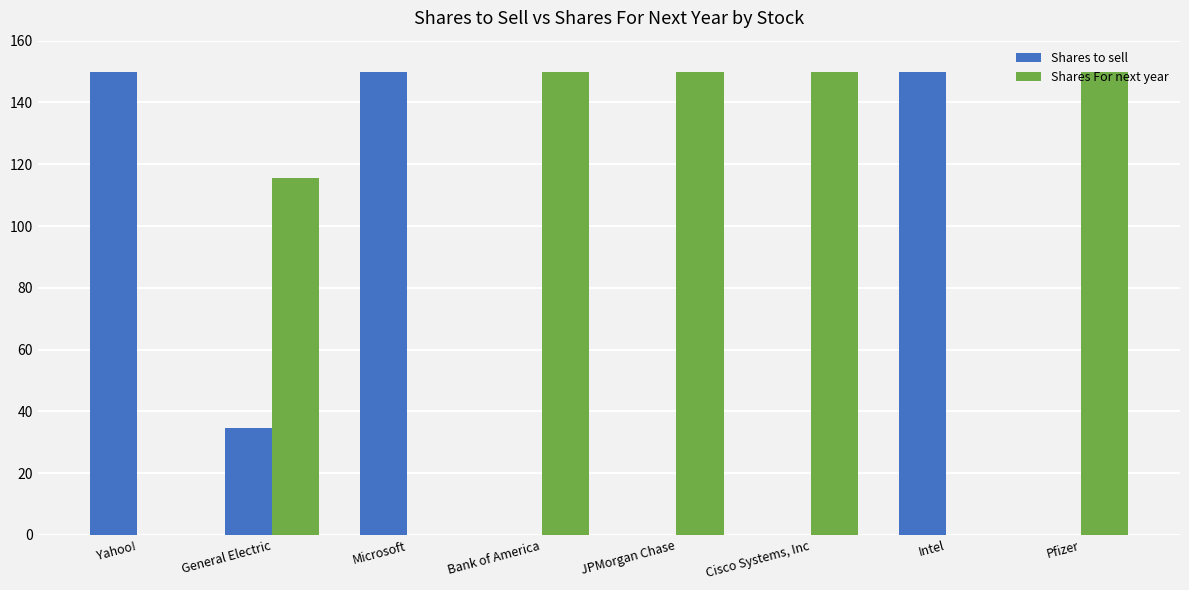

Which series has the largest total across all categories?

Shares For next year